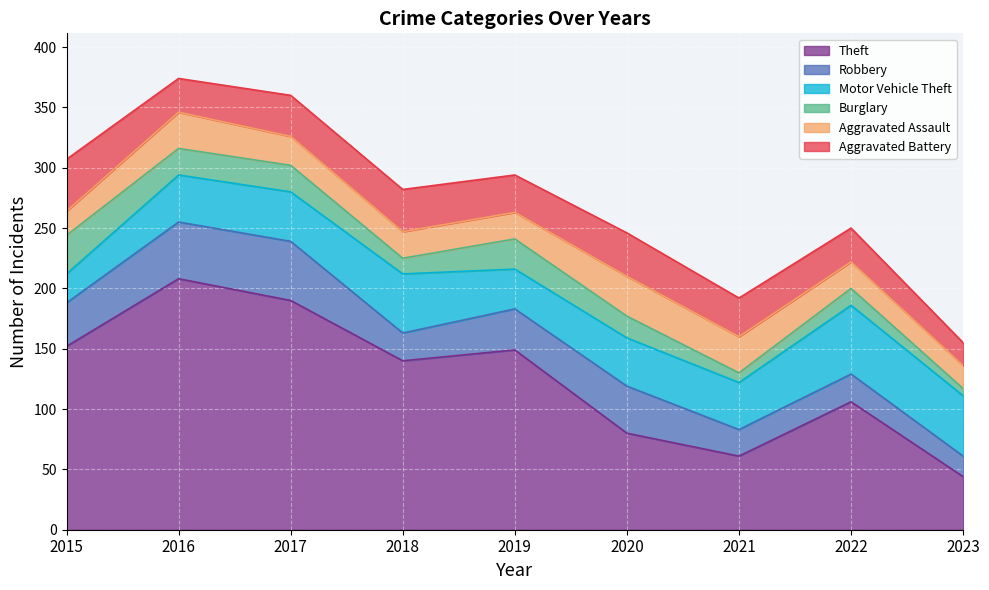

Which label corresponds to the largest value in the chart?

2016